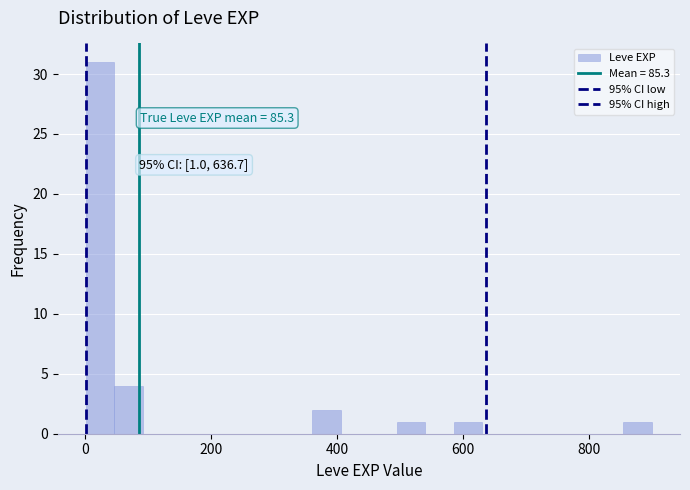

Read against the x-axis, roughly where is the centre of the tallest bar?

20